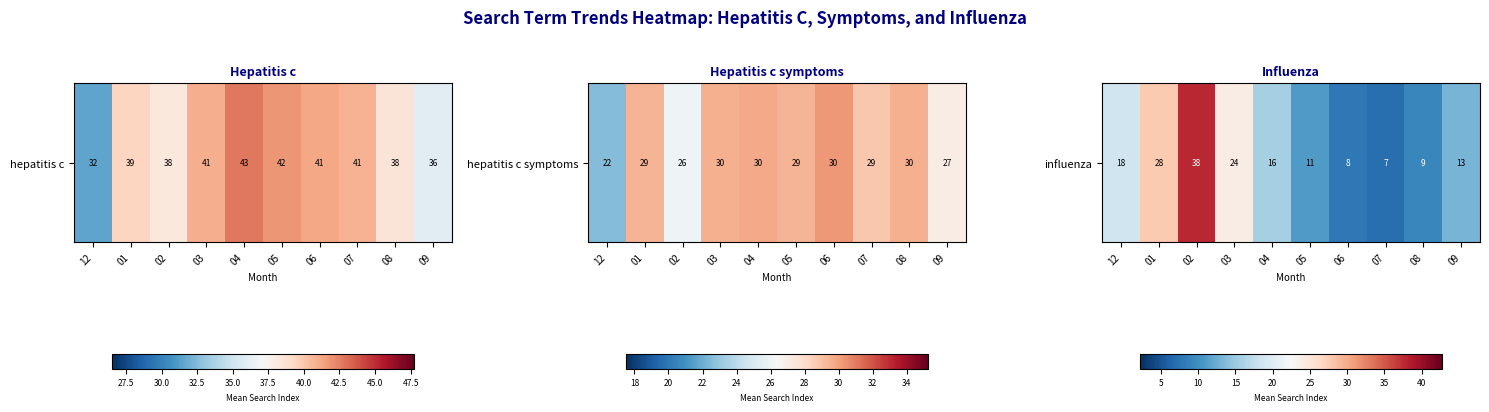

How many distinct data groups are displayed?

1